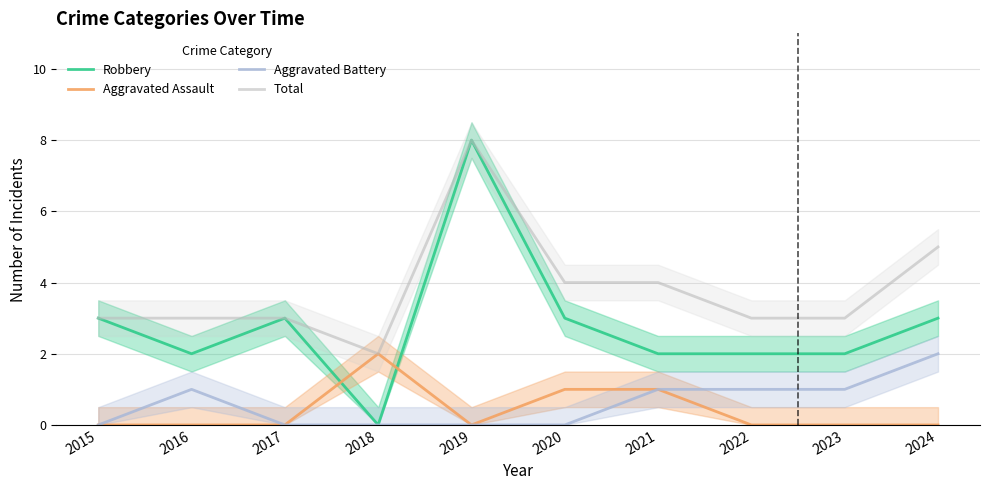

At which category is the sum across all series the highest?

2019